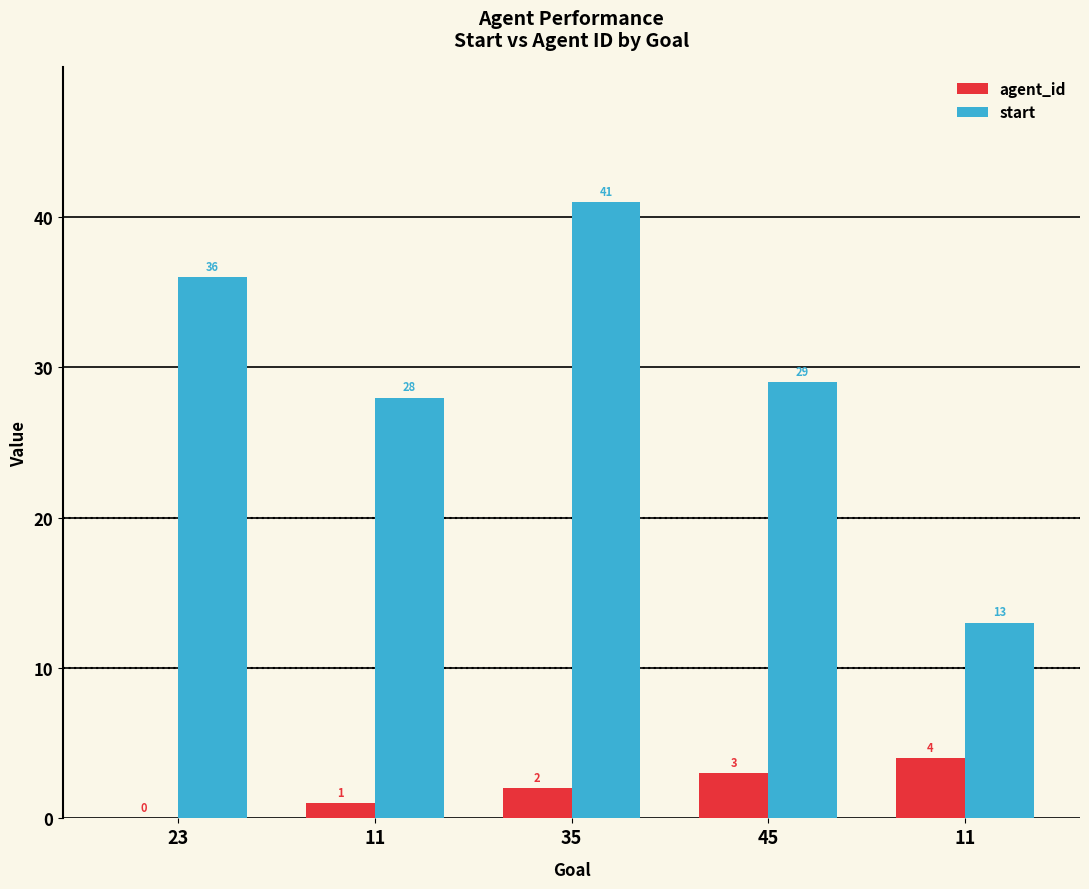

How many groups of bars are there?

5